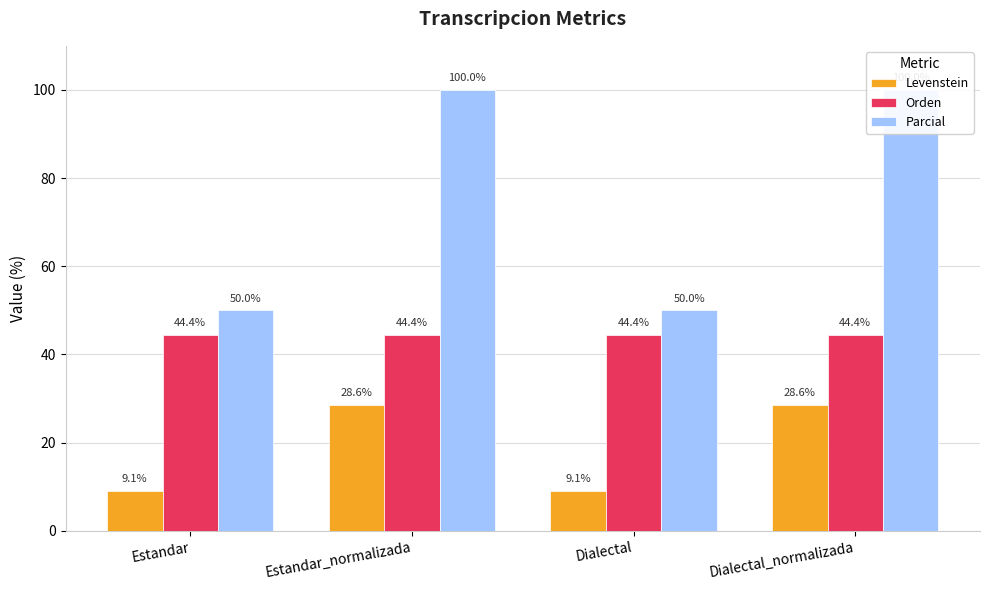

True or false: Levenstein has a value of 15.0 at Dialectal.

False